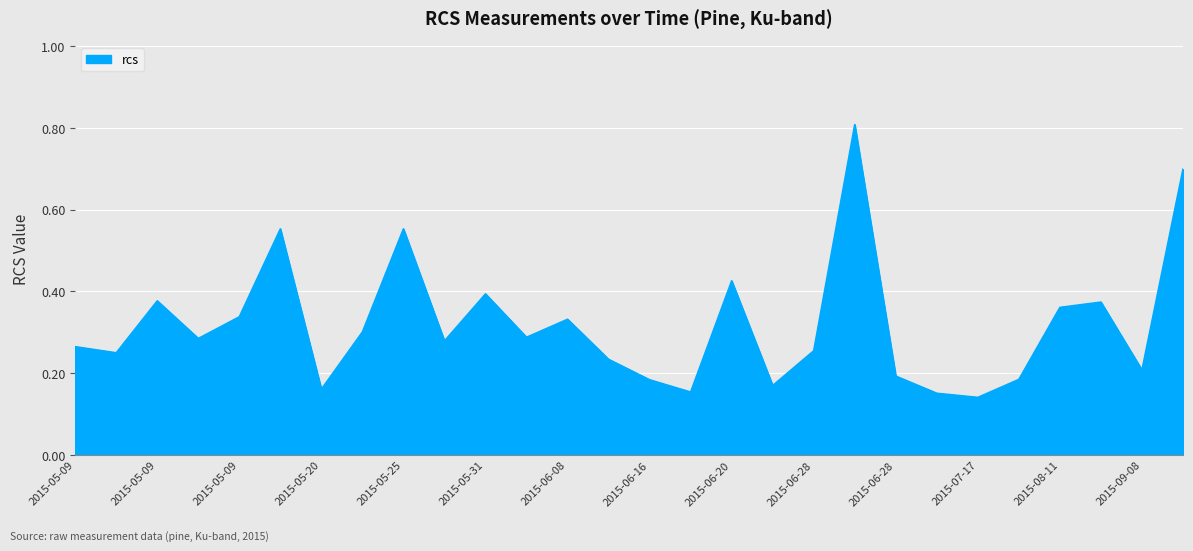

What is the maximum value shown in the chart?

0.8